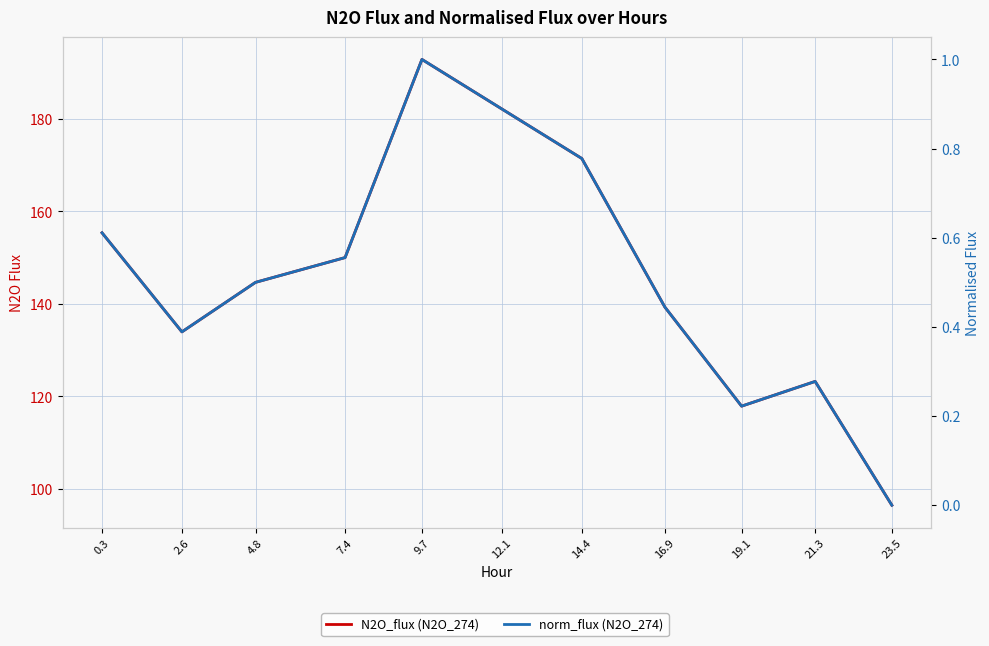

What is the difference between the N2O_flux (N2O_274) values at 12.1 and 2.6?

48.2